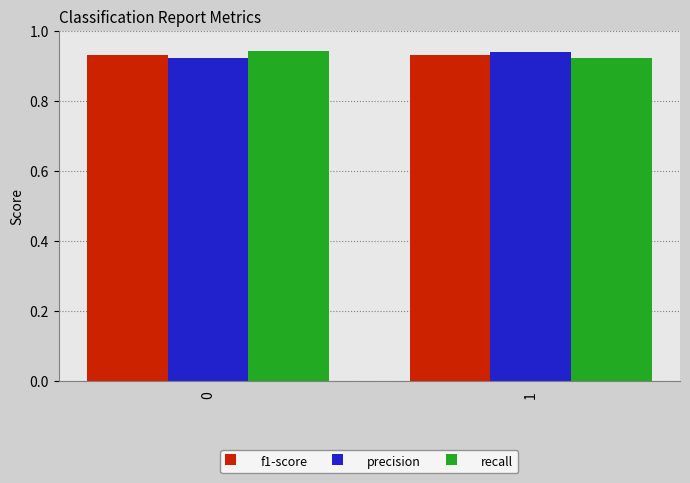

What is the sum of all f1-score values?

1.9